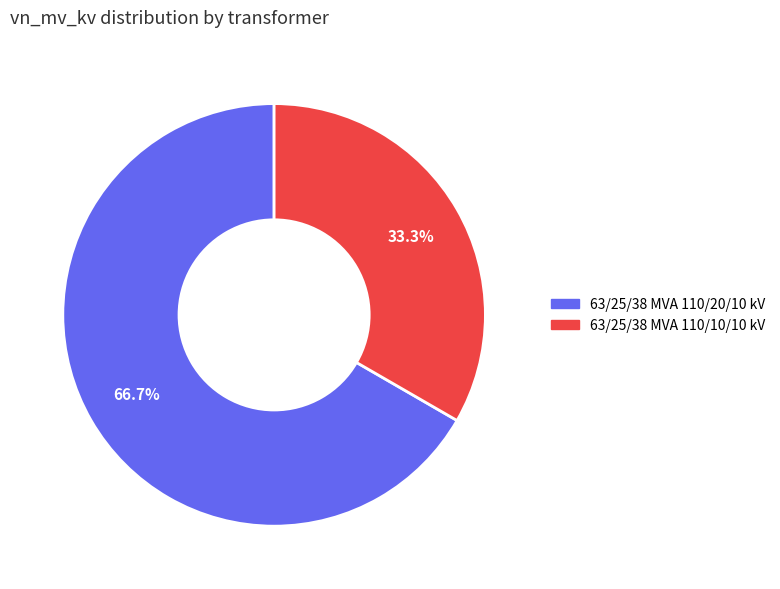

To the nearest percent, what is the difference between the 63/25/38 MVA 110/10/10 kV and 63/25/38 MVA 110/20/10 kV slice percentages?

33%